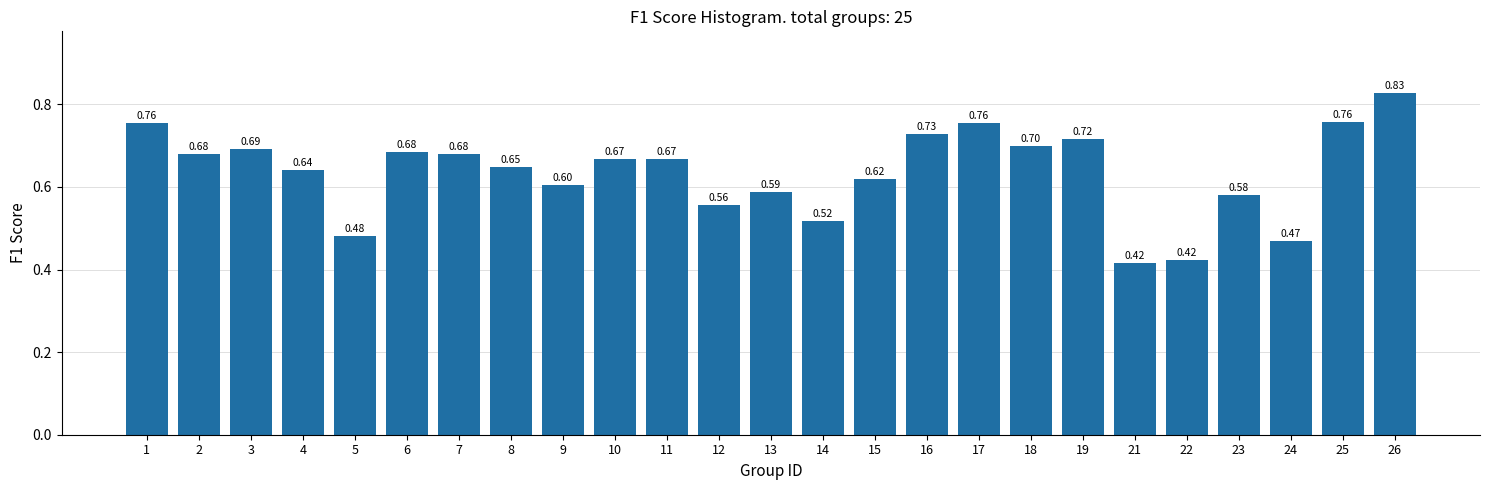

Between 17 and 15, which is larger?

17